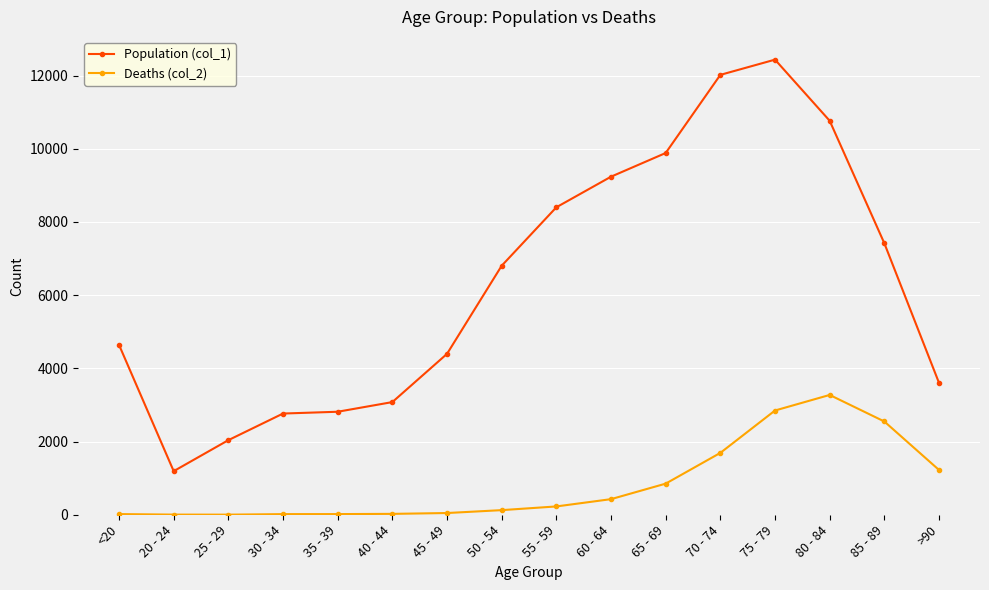

How many distinct data groups are displayed?

2